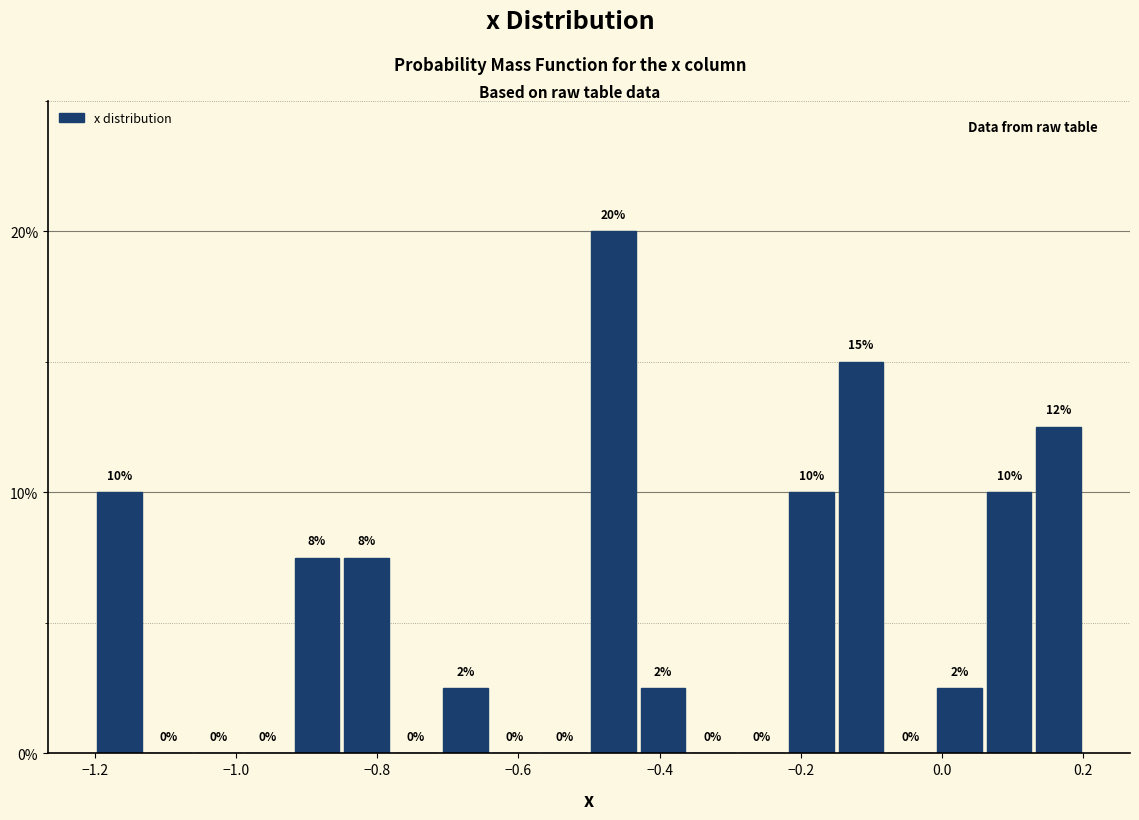

Around what value on the x-axis is the tallest bar? Give the approximate position of its centre, as read against the axis.

-0.46